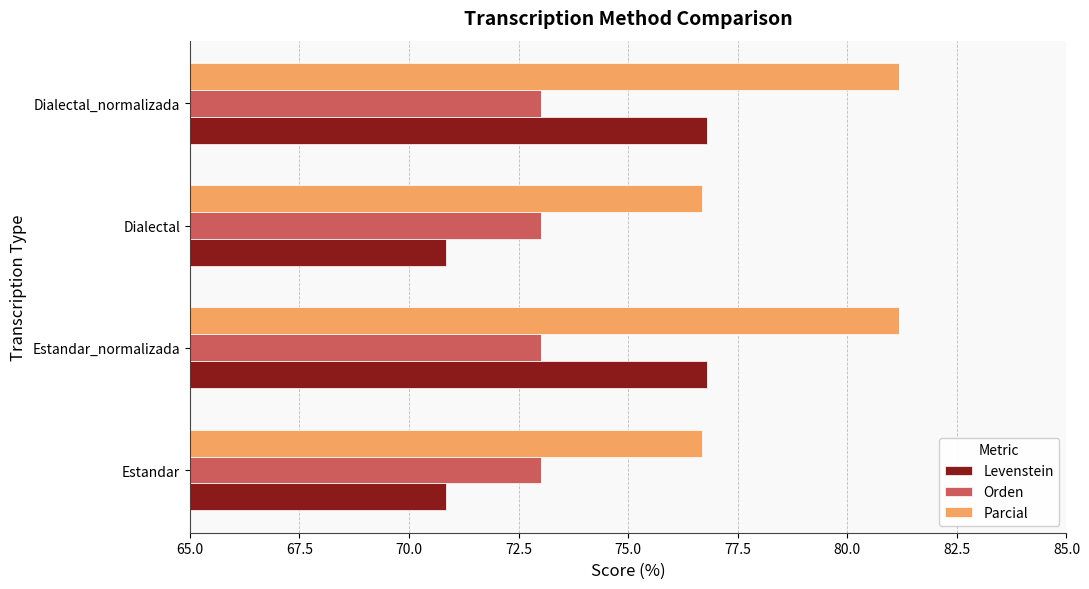

What is the sum of the Parcial values at Estandar_normalizada and Dialectal?

157.9